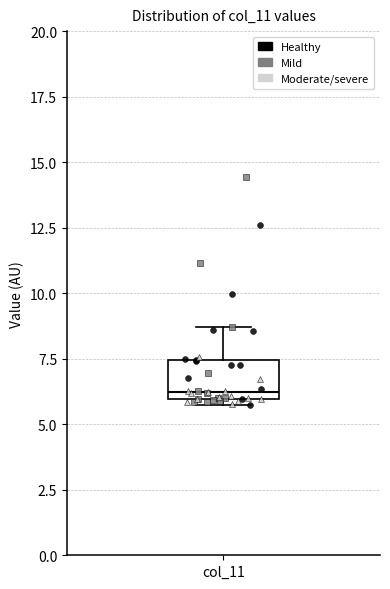

Read this box plot against the y-axis: the position of the median line, the range covered by the box, and the ends of both whiskers. The values are not printed on the chart, so give them approximately, as read against the axis.

median 6.0 (just above the box's lower edge), box 6.0 to 7.5, whiskers 5.5 to 8.5